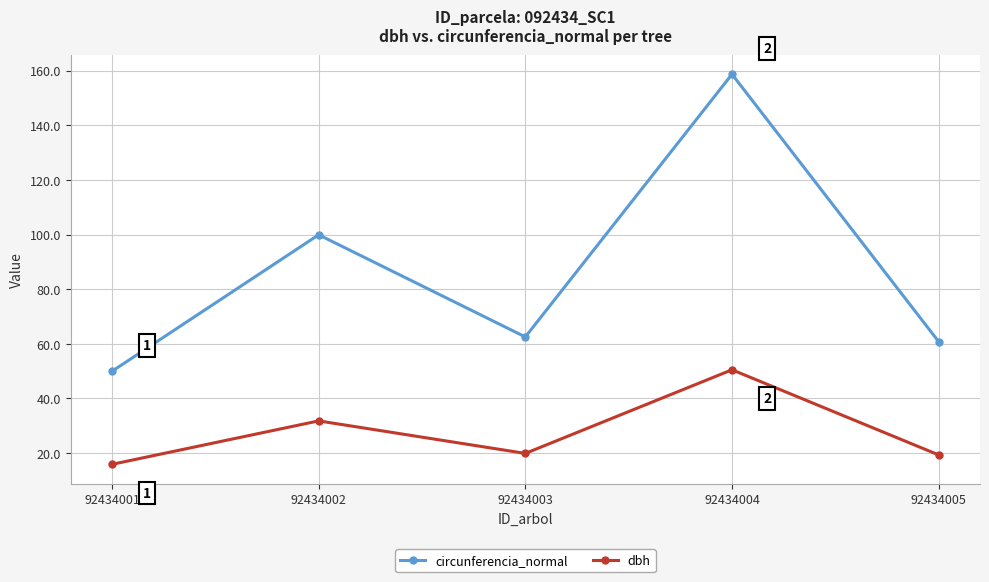

What is the total value across all series at 92434003?

82.4